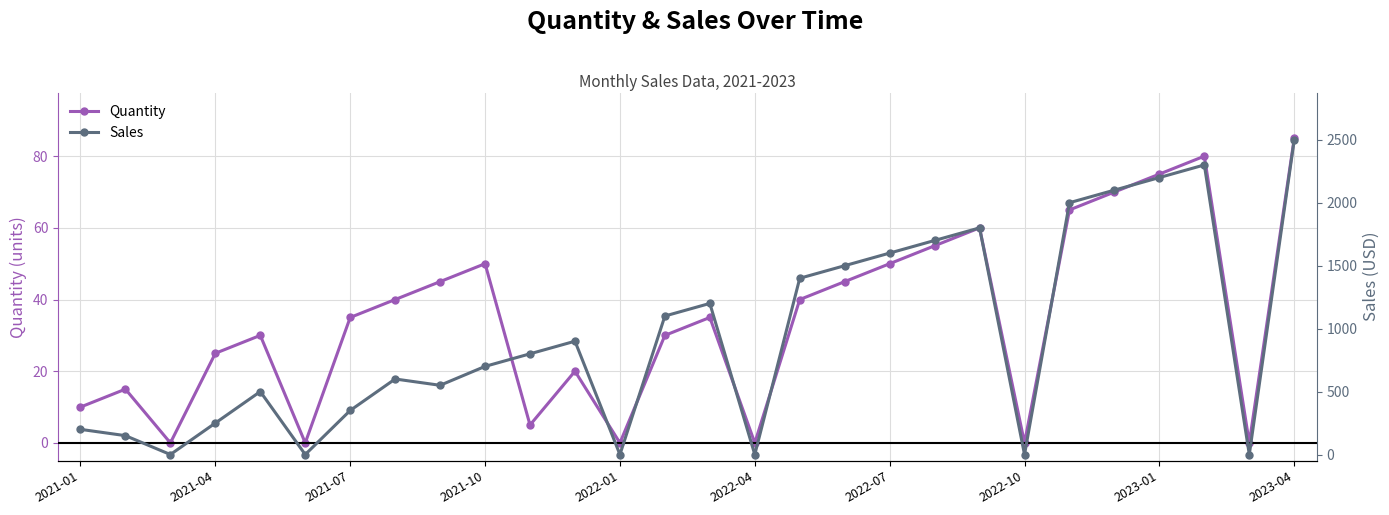

True or false: Sales has a value of 1097.7 at 10.

False